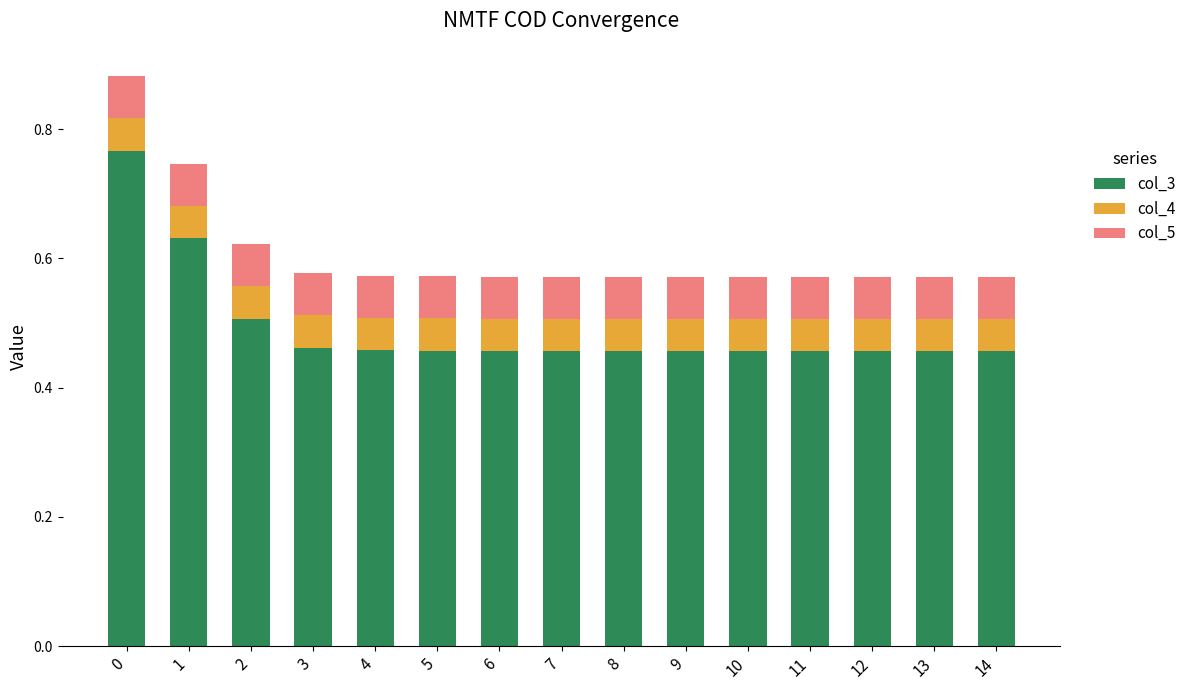

Are the bars horizontal?

No